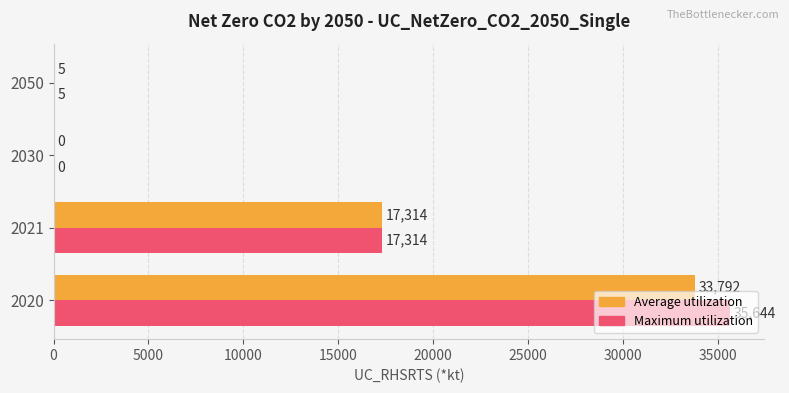

What is the sum of all Maximum utilization values?

52963